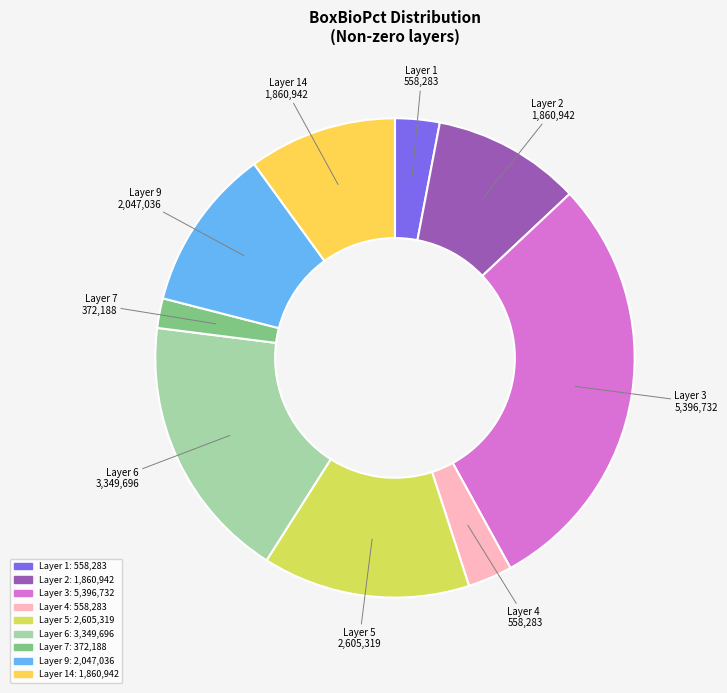

Is it true that Layer 4 is 13% of the pie?

False